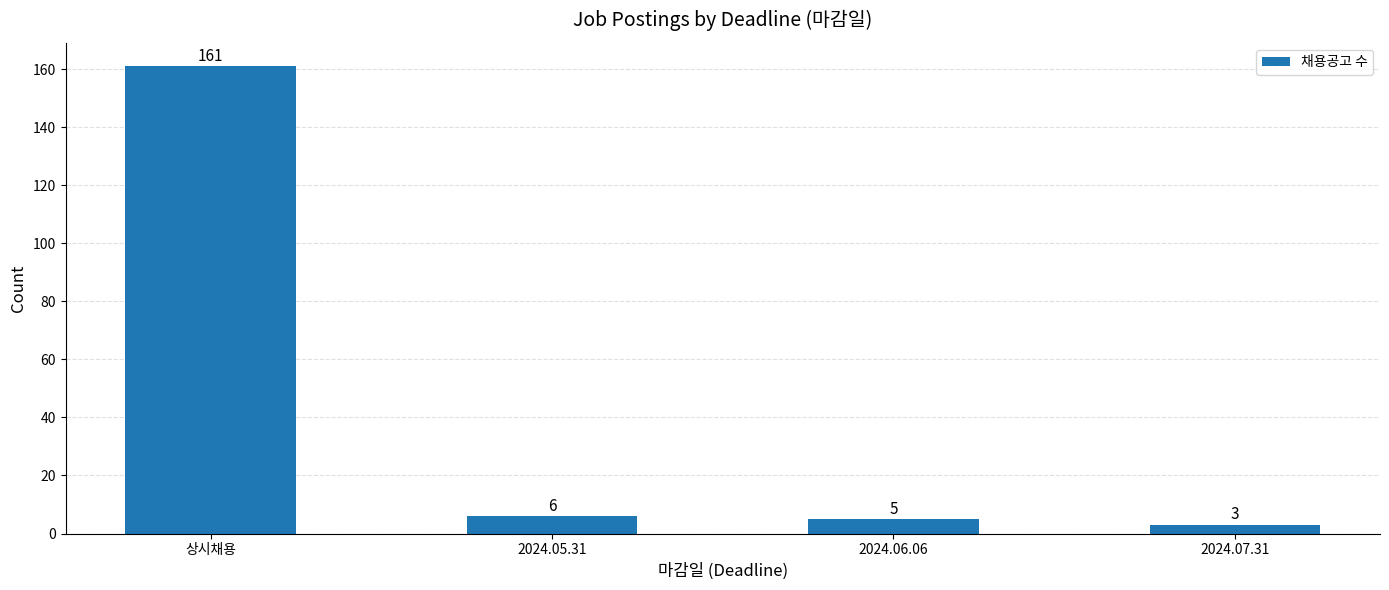

At which category does the chart reach its peak across all series?

상시채용